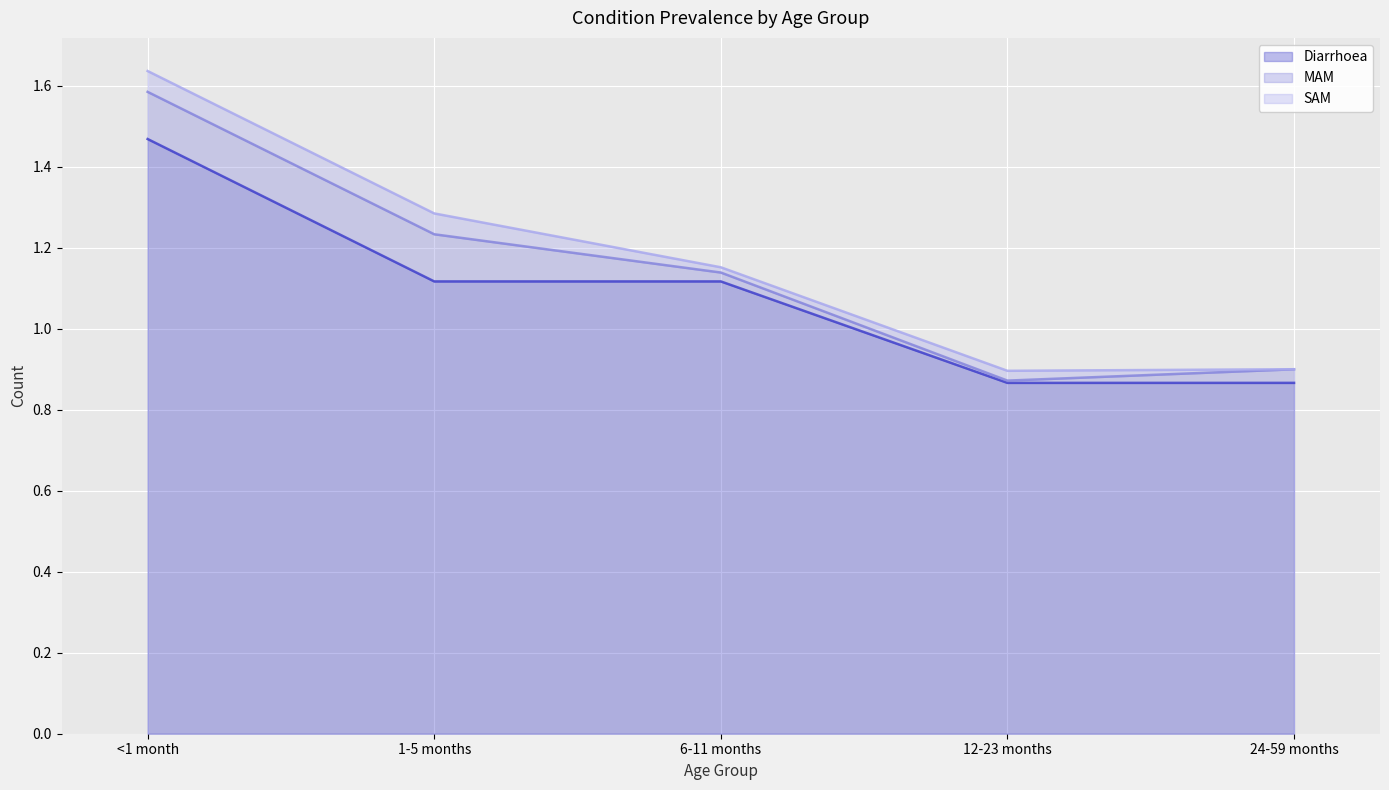

True or false: Diarrhoea and MAM intersect in this chart.

False